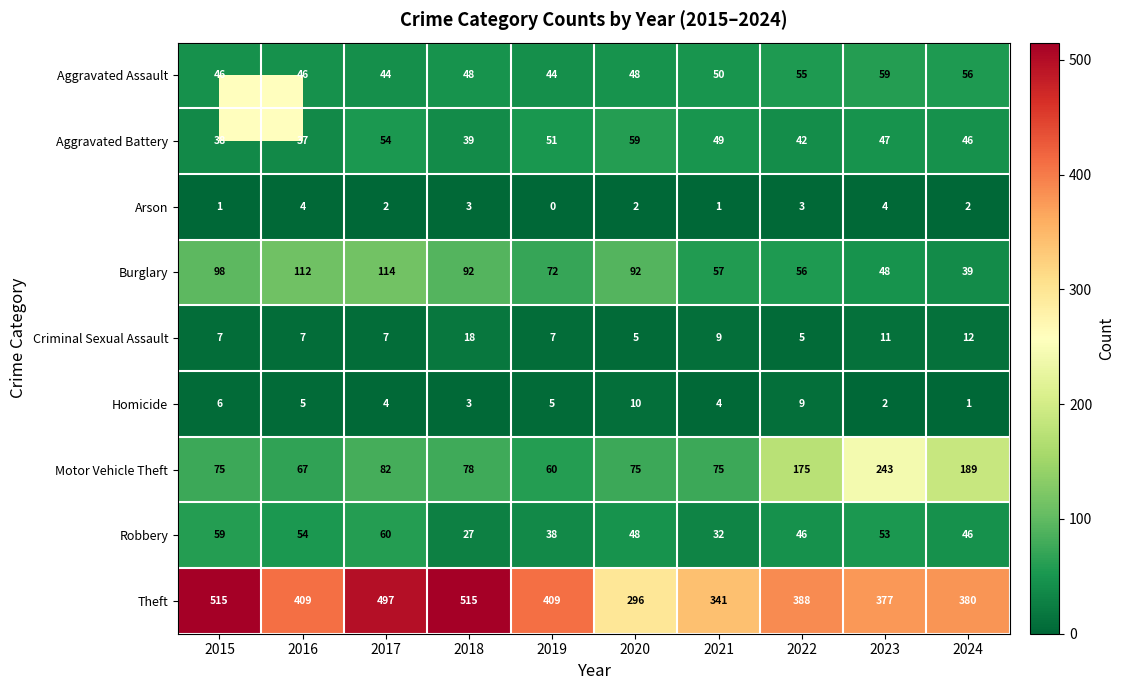

Count the number of categories in the chart.

10